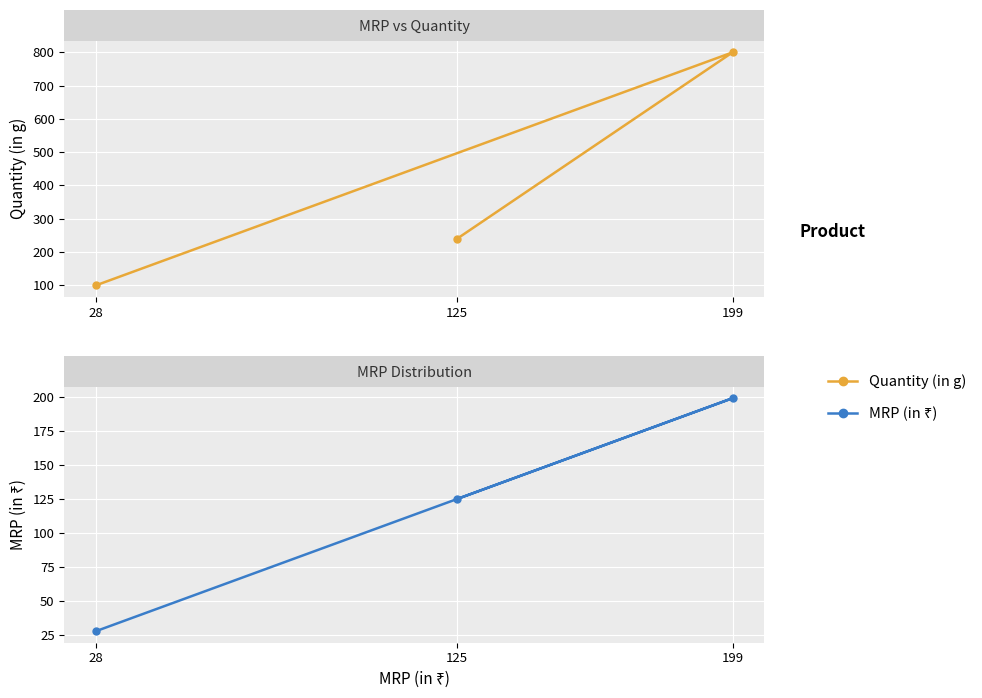

Rank the categories by MRP (in ₹) value from highest to lowest.

199, 125, 28